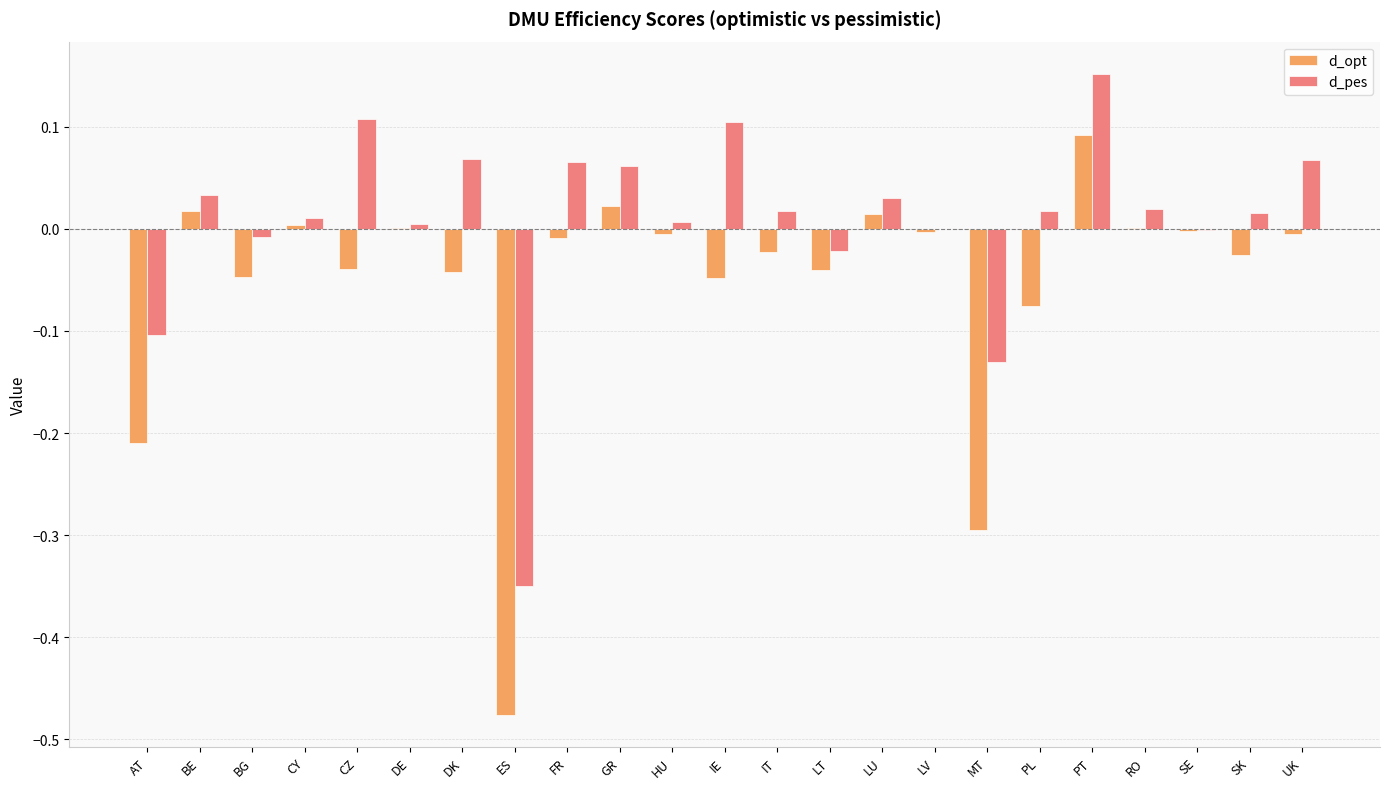

Is the value of d_opt at PL greater than the value of d_pes at PL?

No